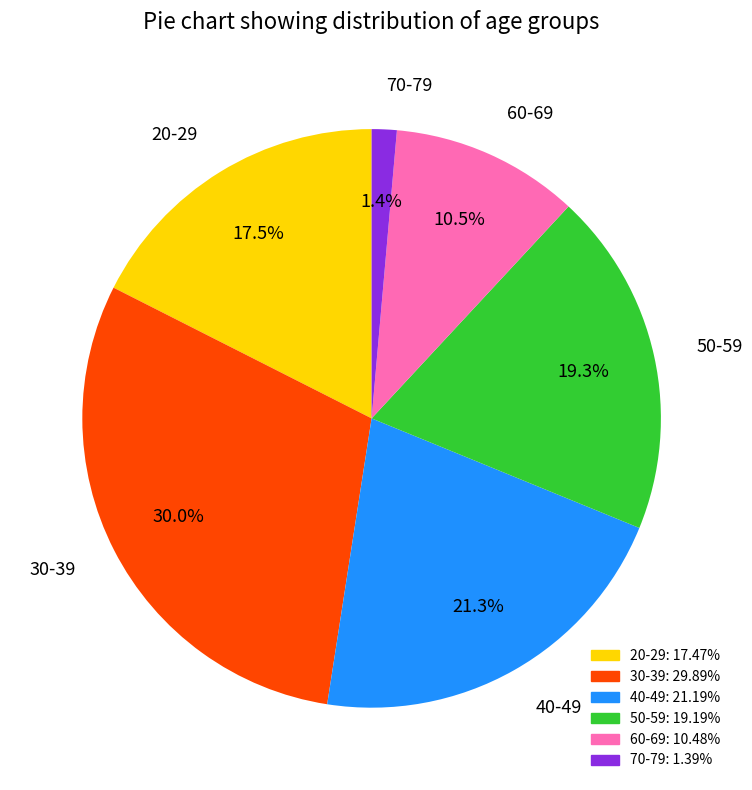

How many segments does this pie chart have?

6